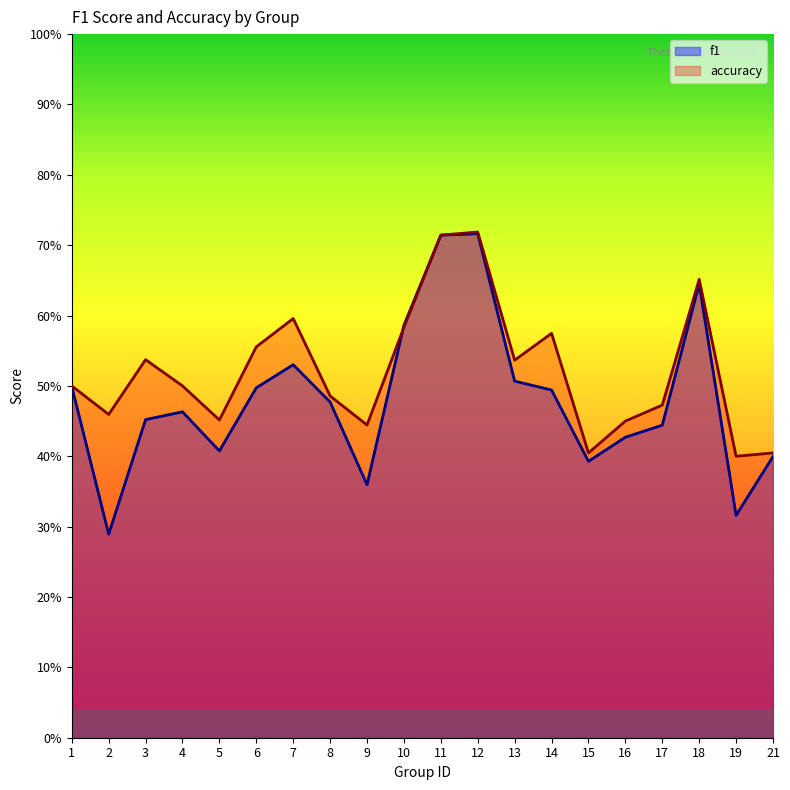

How many interior local peaks does the f1 series have?

4